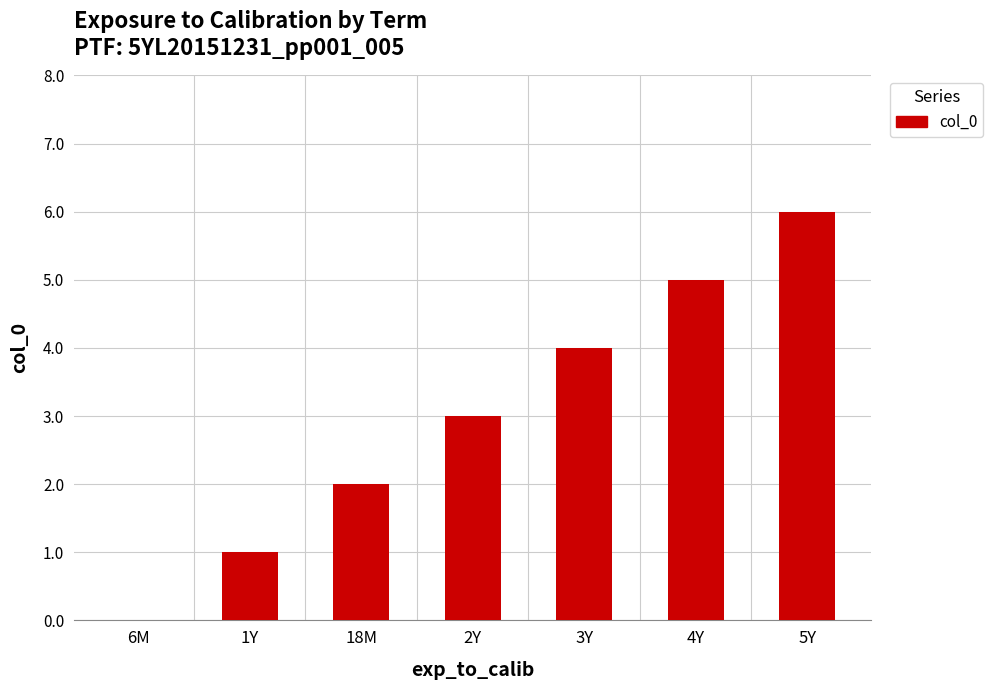

What is the sum of all values?

21